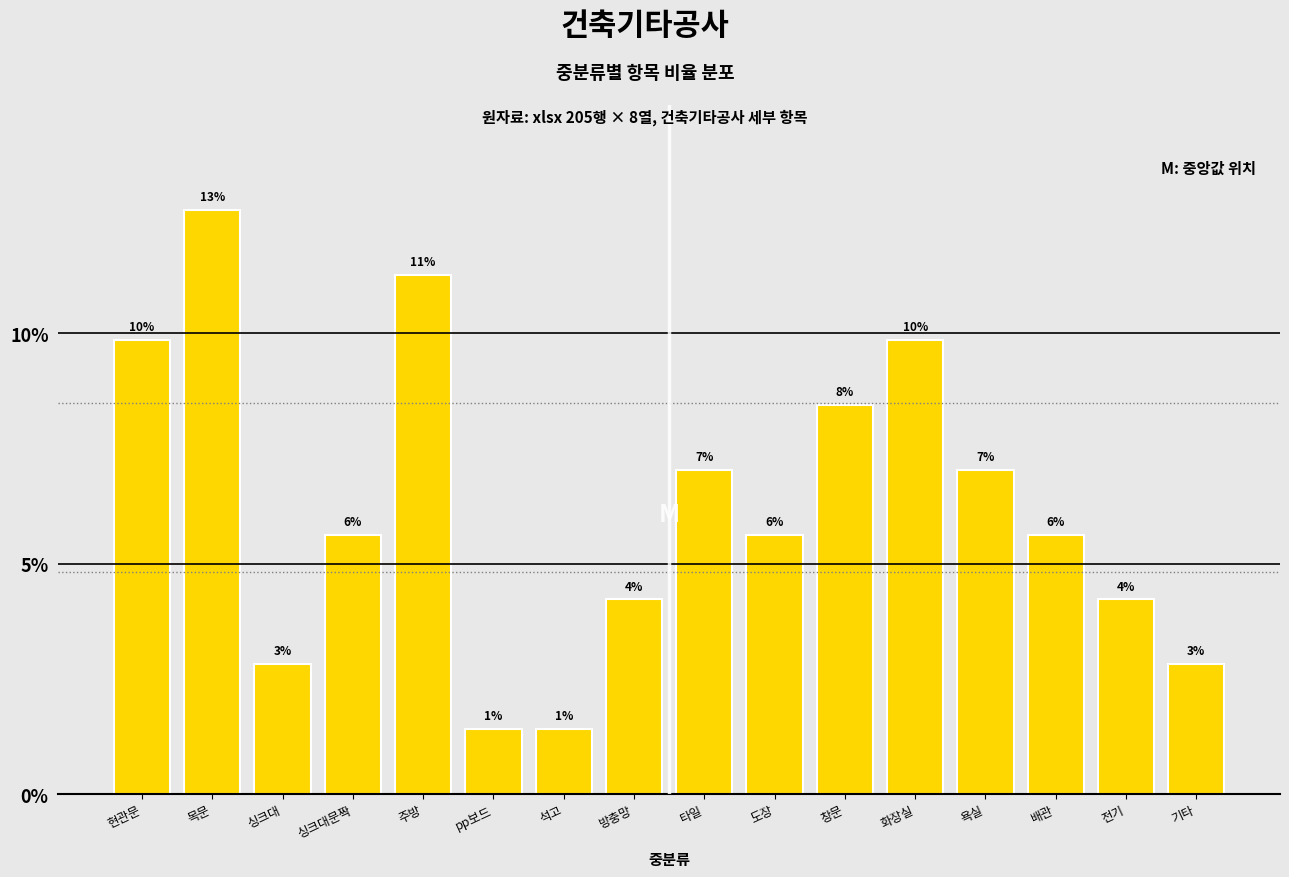

Does the chart contain any negative values?

No